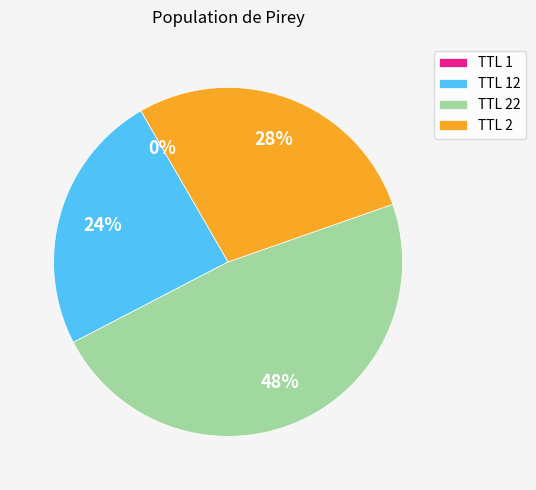

Does any single category account for the majority?

No